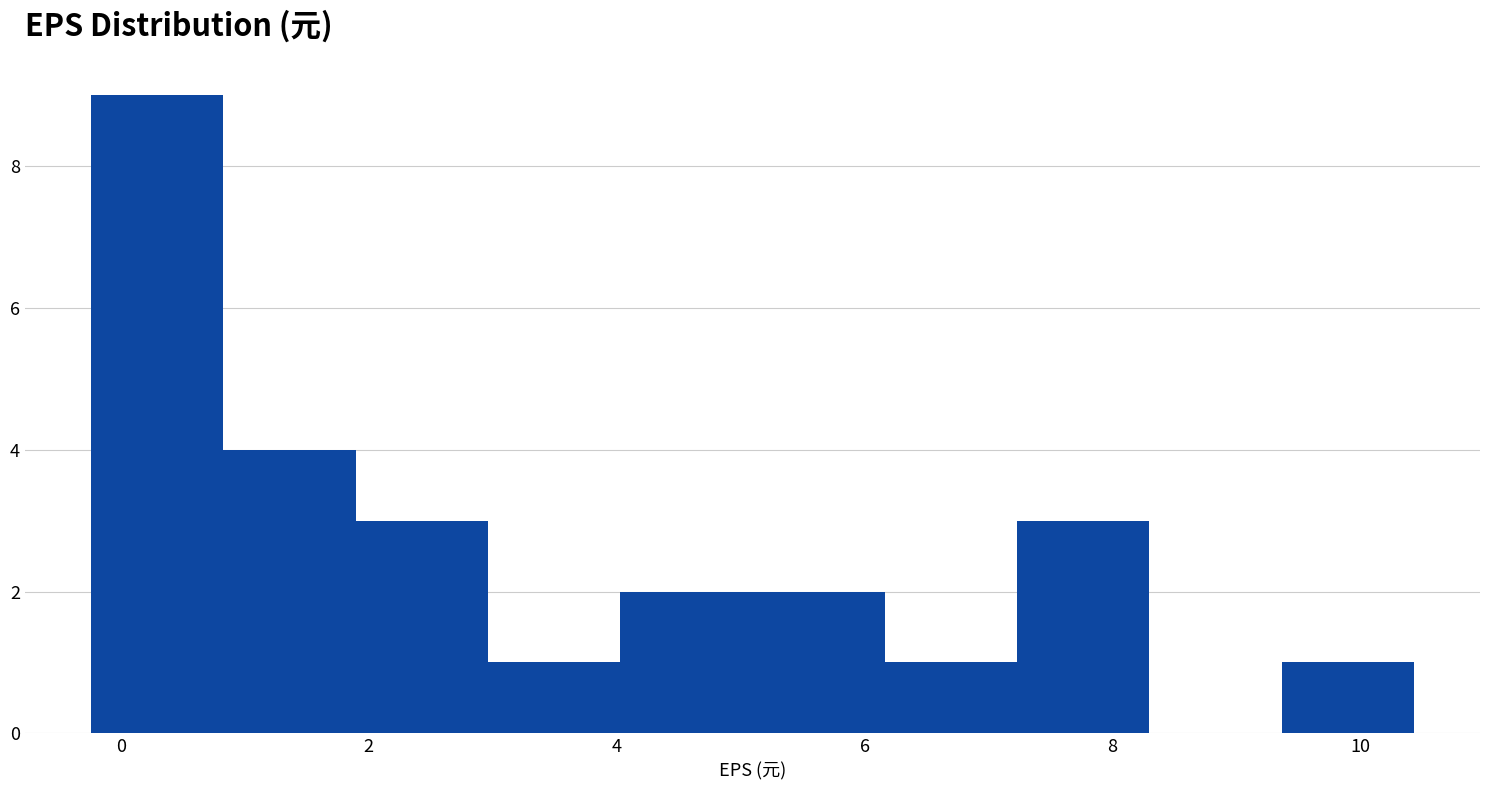

Reading left to right, list every bar in this chart as the range it spans on the x-axis followed by its height. Neither the bar edges nor the heights are printed on the chart, so give them approximately, as read against the axes.

-0.2 to 0.8: 9
0.8 to 1.8: 4
1.8 to 3.0: 3
3.0 to 4.0: 1
4.0 to 5.0: 2
5.0 to 6.2: 2
6.2 to 7.2: 1
7.2 to 8.2: 3
8.2 to 9.4: 0
9.4 to 10.4: 1